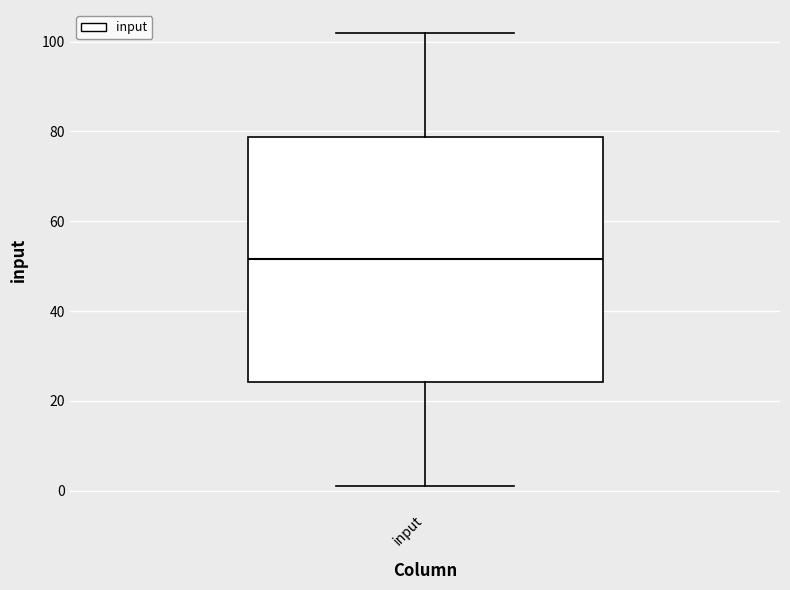

Transcribe this box plot: give where the median line is, the range the box spans, and where the two whiskers end, as read against the y-axis. The values are not printed on the chart, so give them approximately, as read against the axis.

median 52, box 24 to 78, whiskers 2 to 102